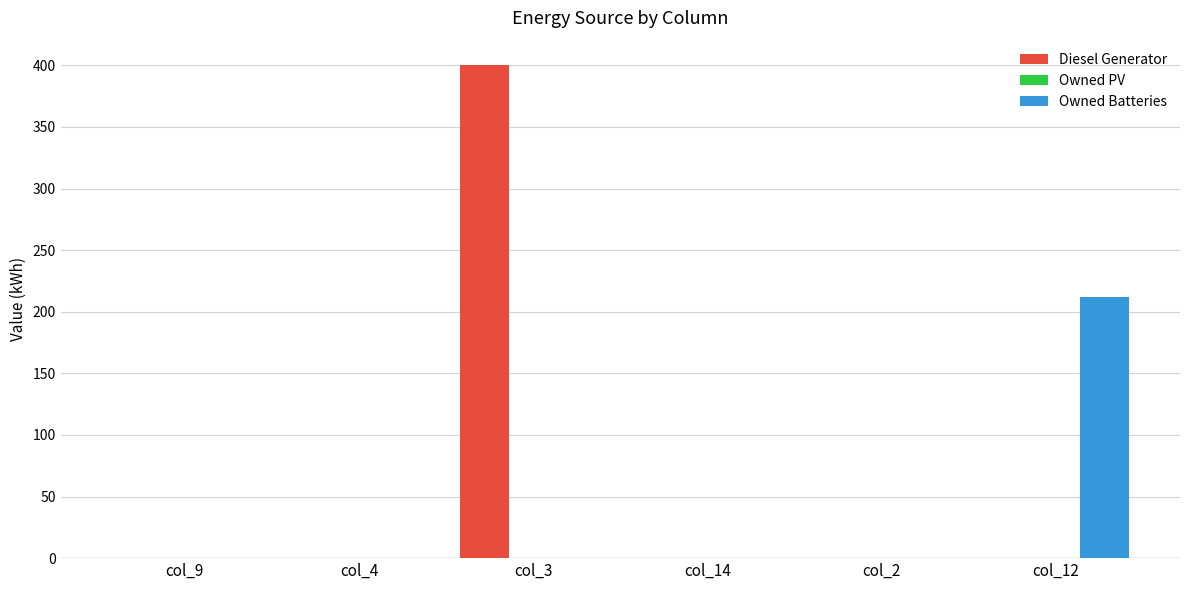

Reading left to right, extract all data points from this chart.

Diesel Generator: col_9=0	col_4=0	col_3=400	col_14=0	col_2=0	col_12=0
Owned Batteries: col_9=0	col_4=0	col_3=0	col_14=0	col_2=0	col_12=212